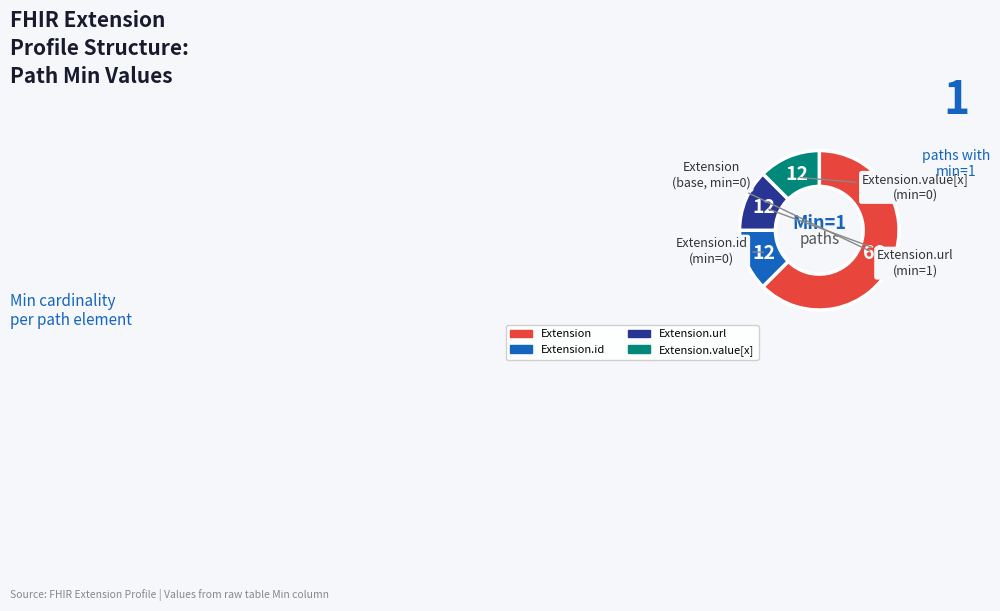

Does any single category account for the majority?

Yes